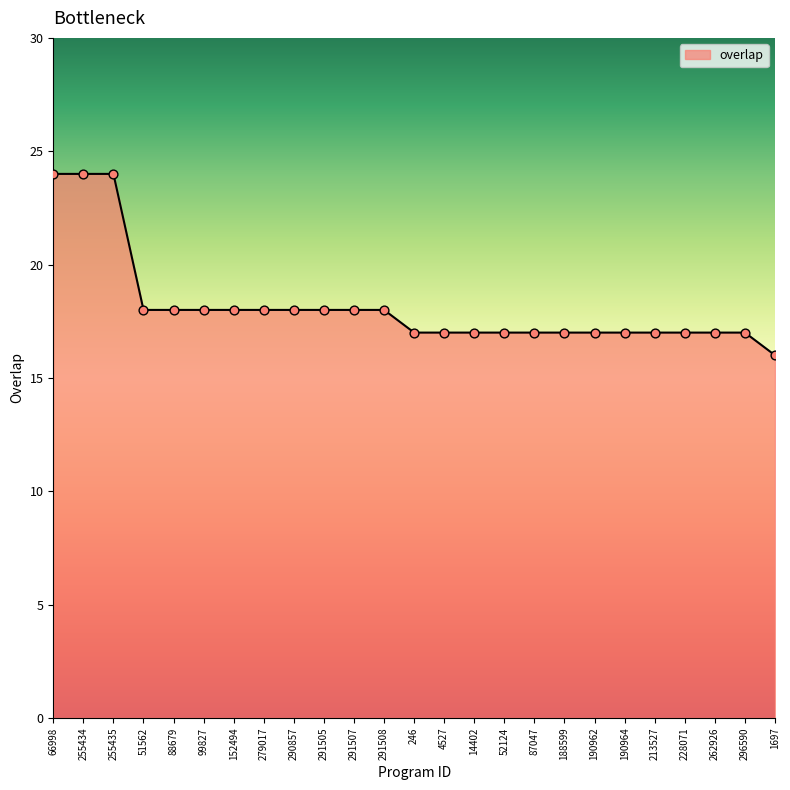

What is the change in value from 51562 to 1697?

-2